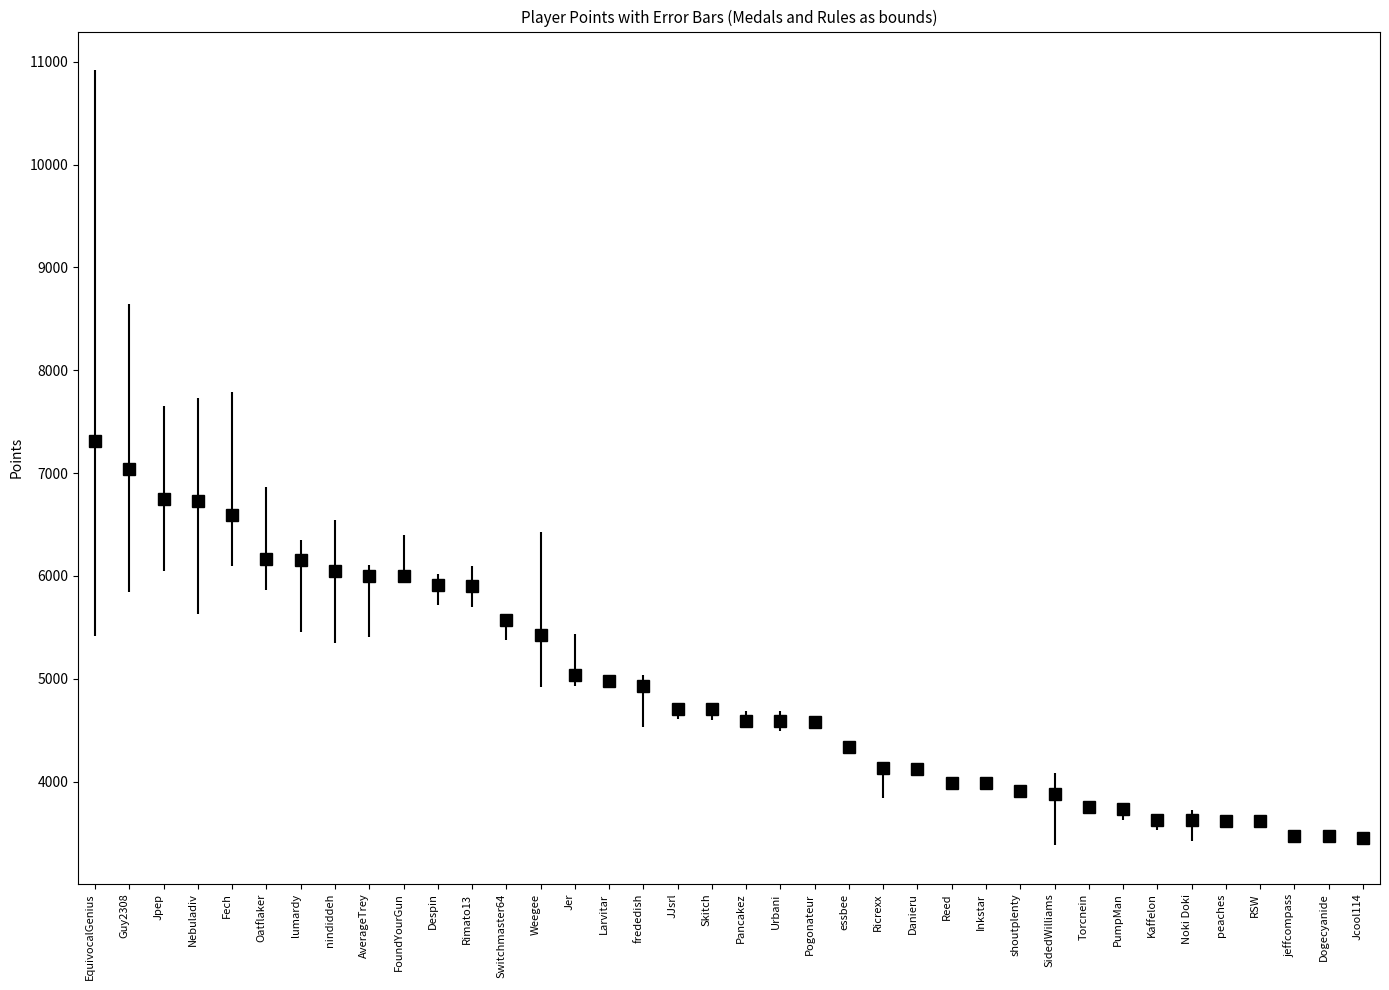

What is the difference between the values at Weegee and Skitch?

720